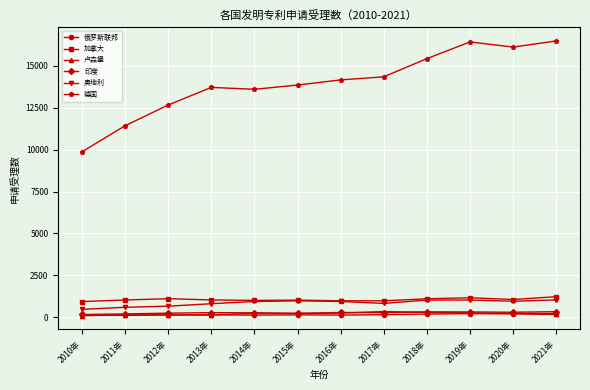

At how many categories does at least one series exceed 3713?

12